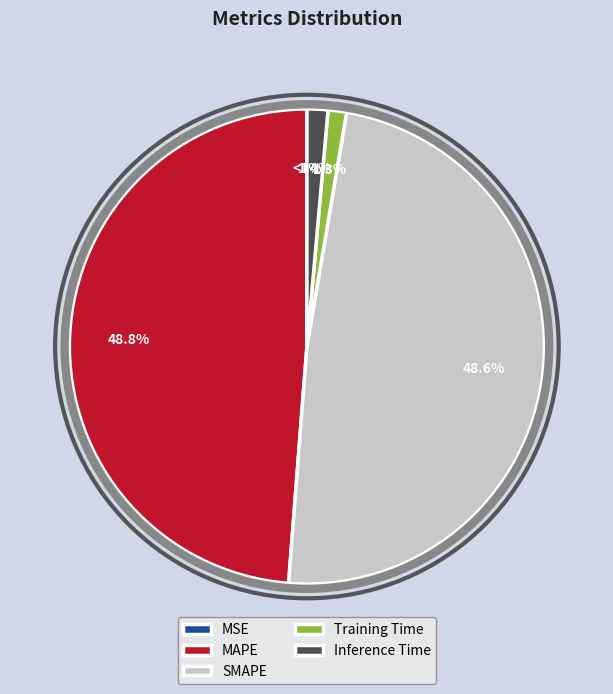

How many slices are in this pie chart?

5